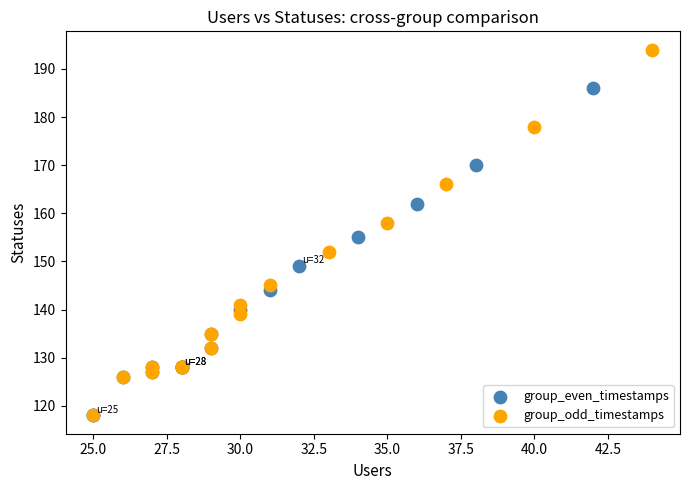

Which series has the largest Y range (max minus min)?

group_odd_timestamps